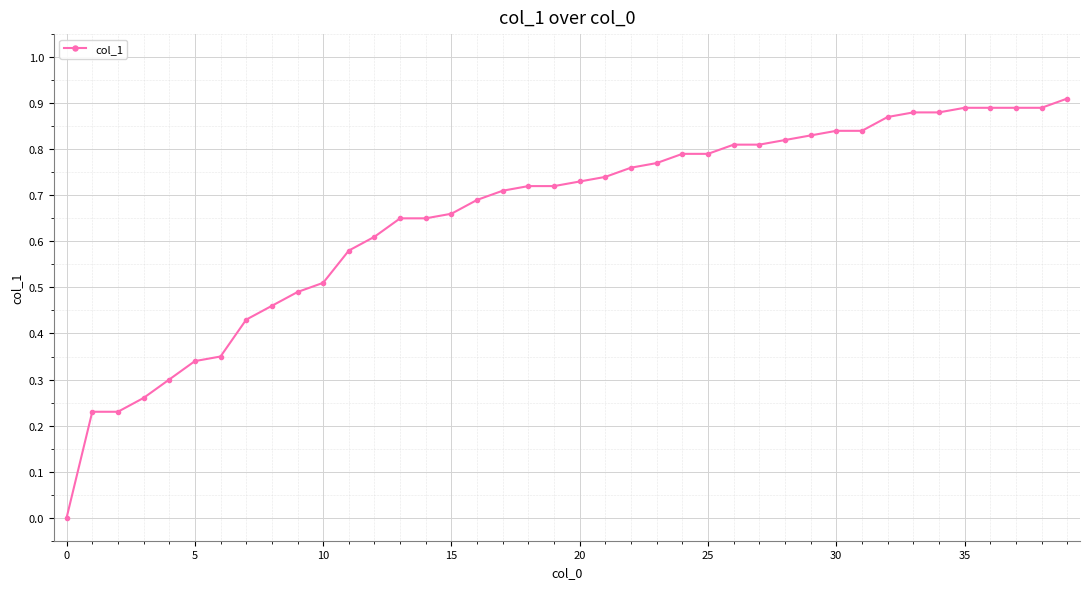

What is the sum of all values?

26.2